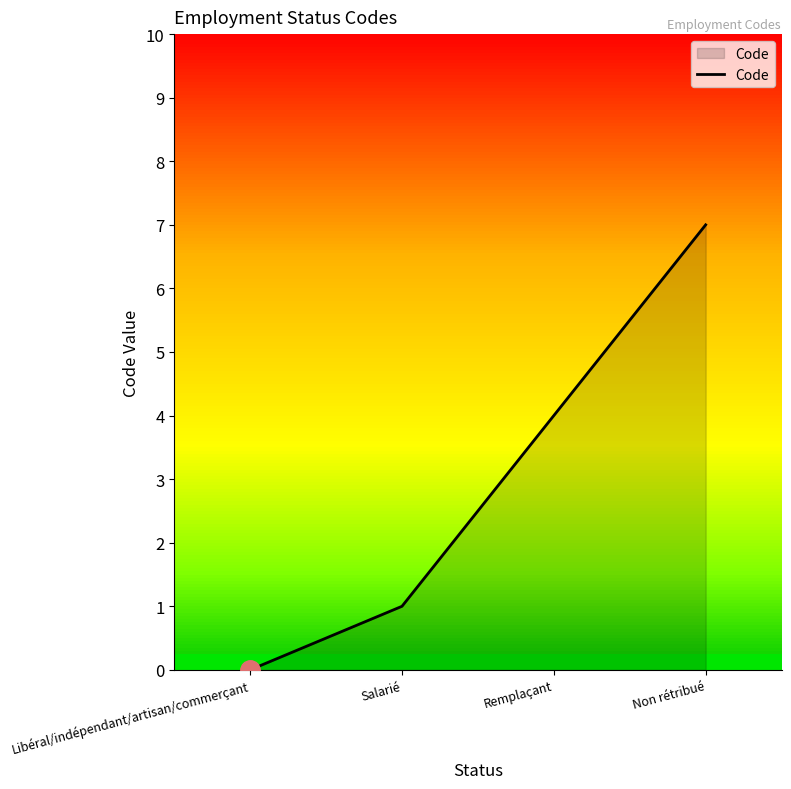

Reading left to right, what are all the values shown in this chart?

0	1	4	7